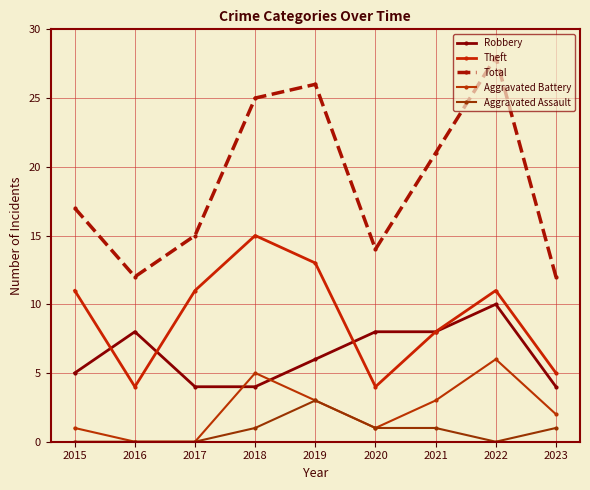

What is the value of the Total point at the 3rd from the left?

15